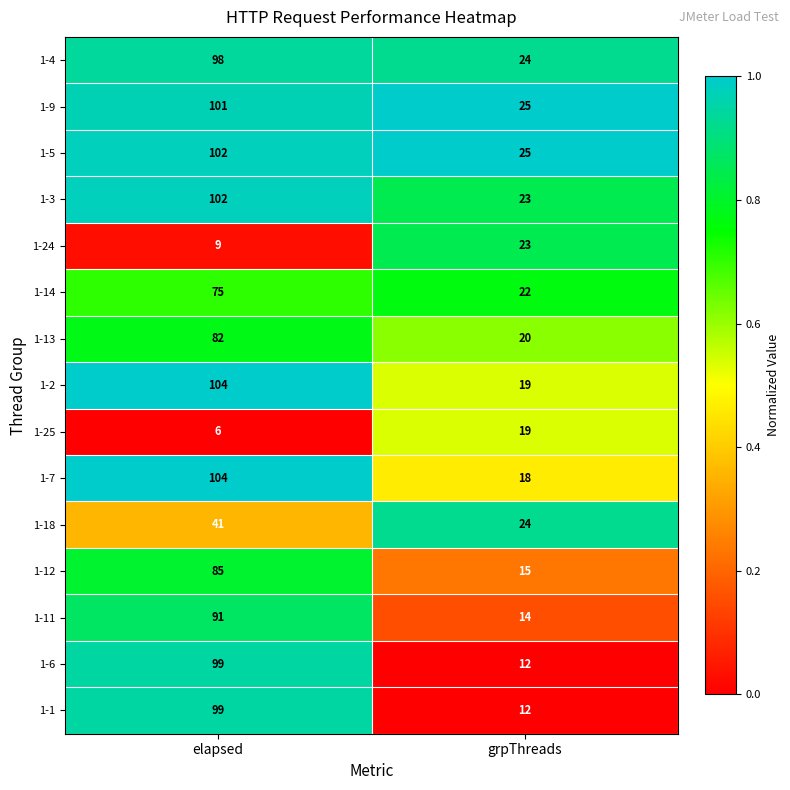

At which label is 1-2 closest to 61?

grpThreads